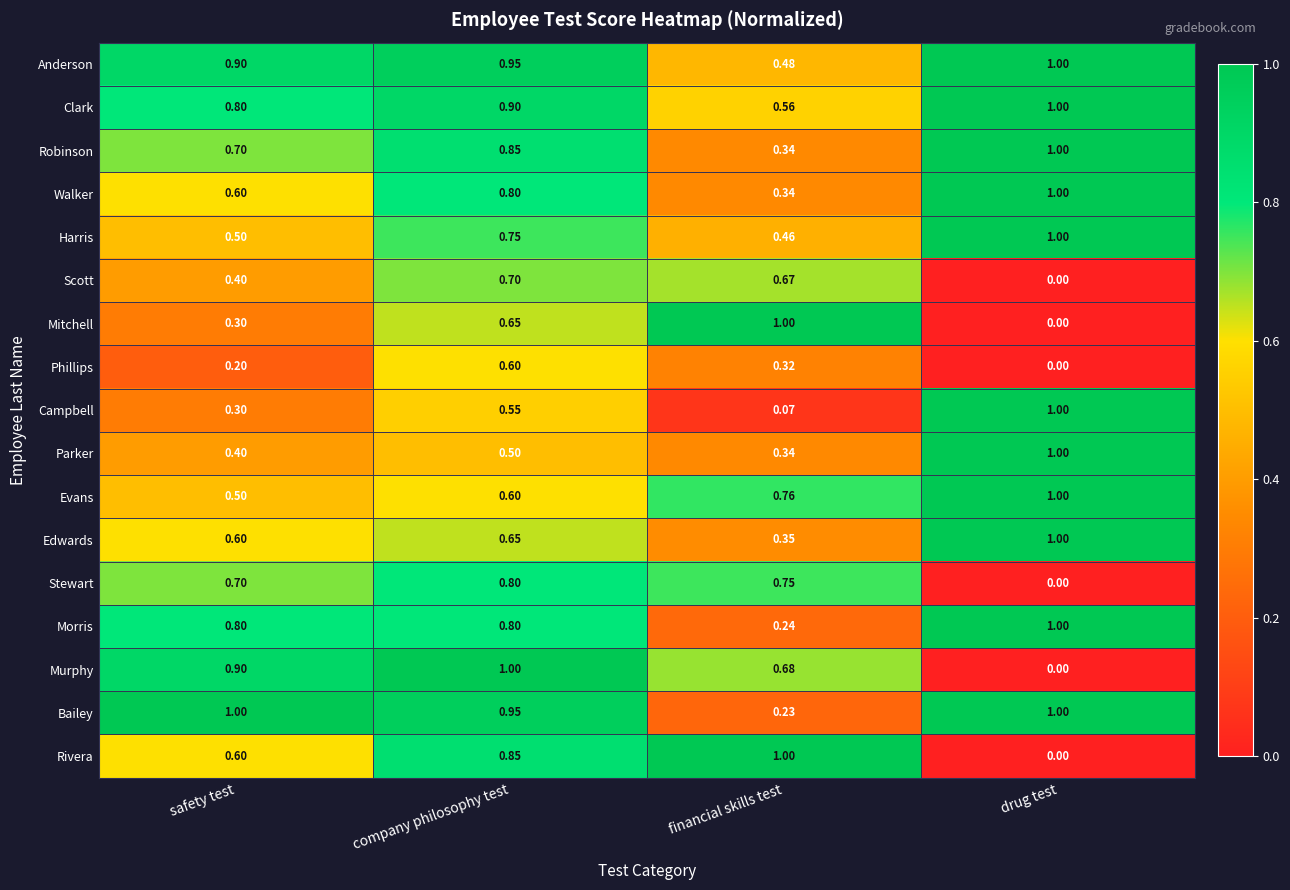

Between safety test and company philosophy test, which series saw the biggest shift?

Phillips